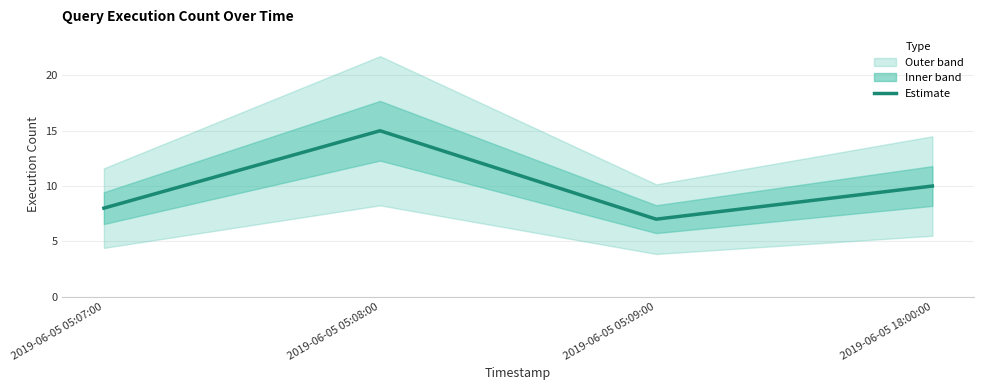

List the labels in order of value, largest first.

2019-06-05 05:08:00, 2019-06-05 18:00:00, 2019-06-05 05:07:00, 2019-06-05 05:09:00